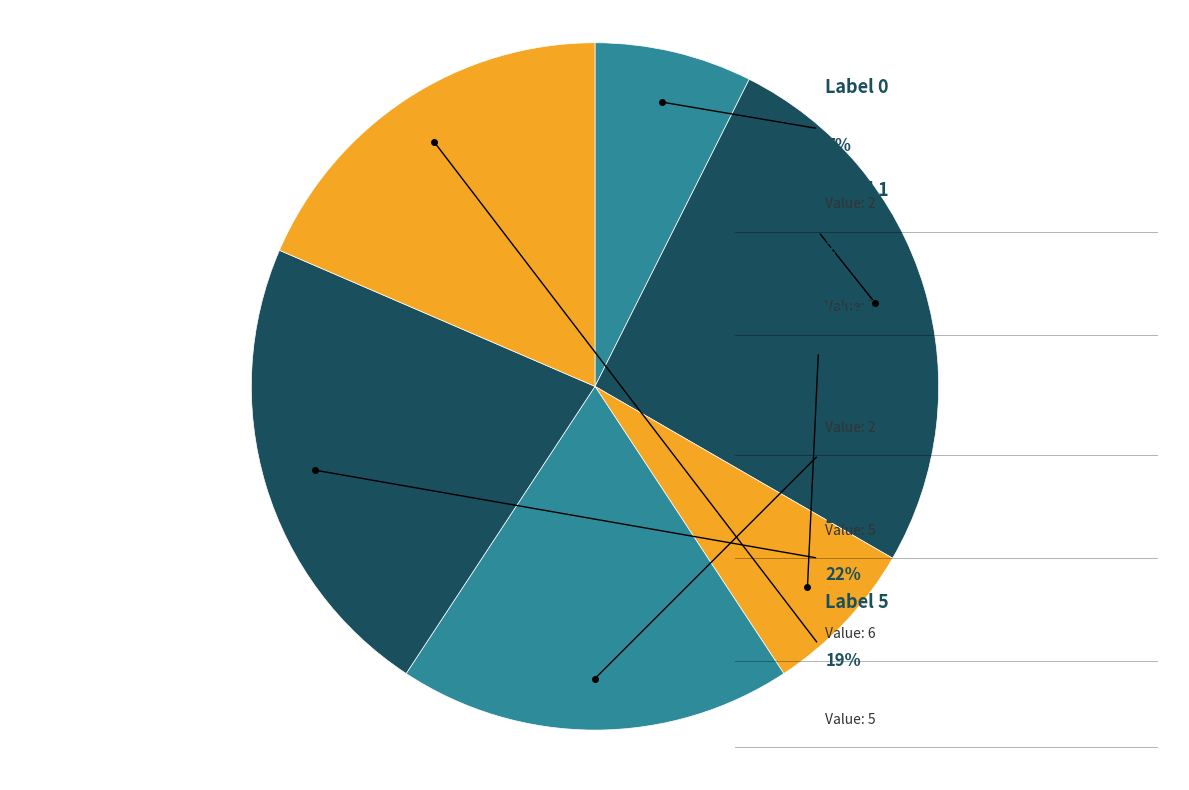

Between 1 and 0, which is larger?

1